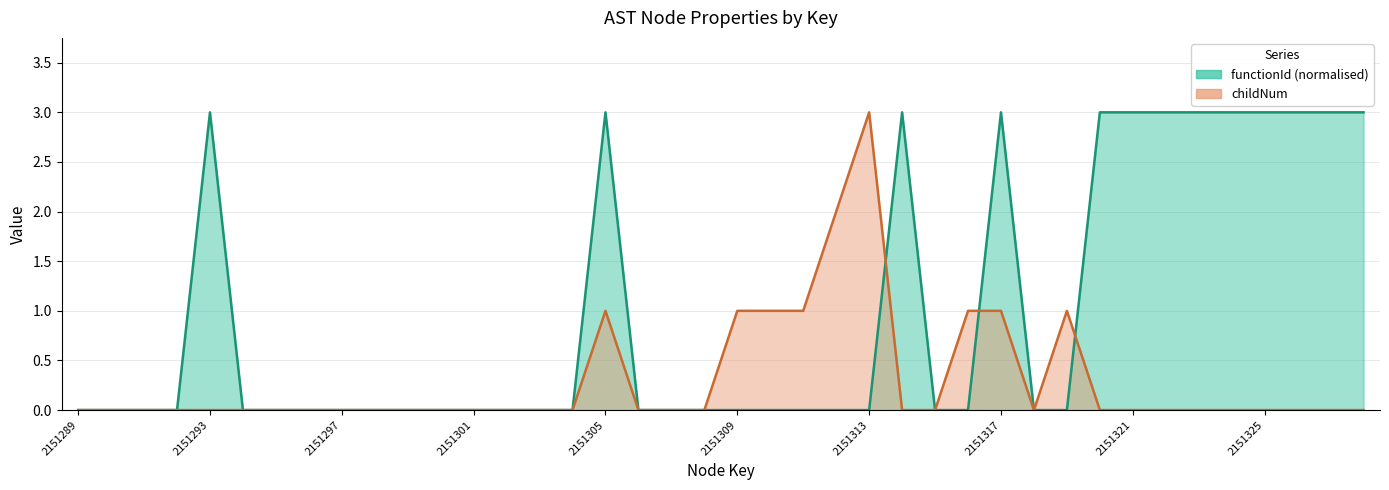

At which label is functionId closest to 1?

2151289